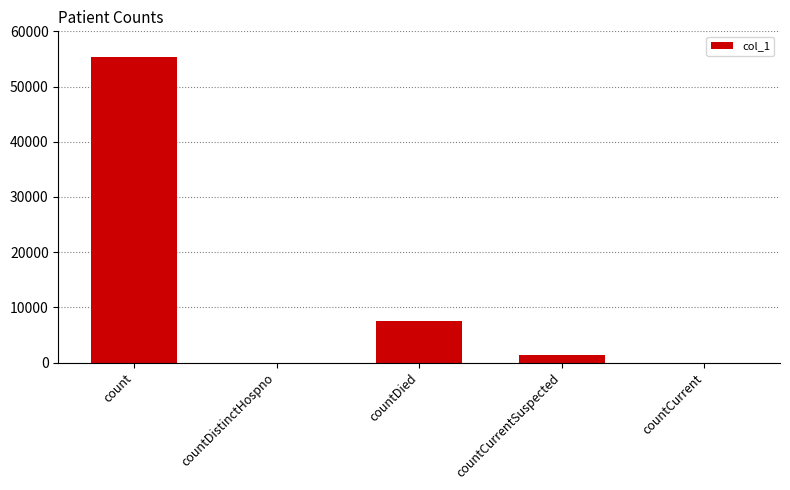

Reading left to right, list all the values displayed in this chart.

count=55335	countDistinctHospno=0	countDied=7522	countCurrentSuspected=1387	countCurrent=0